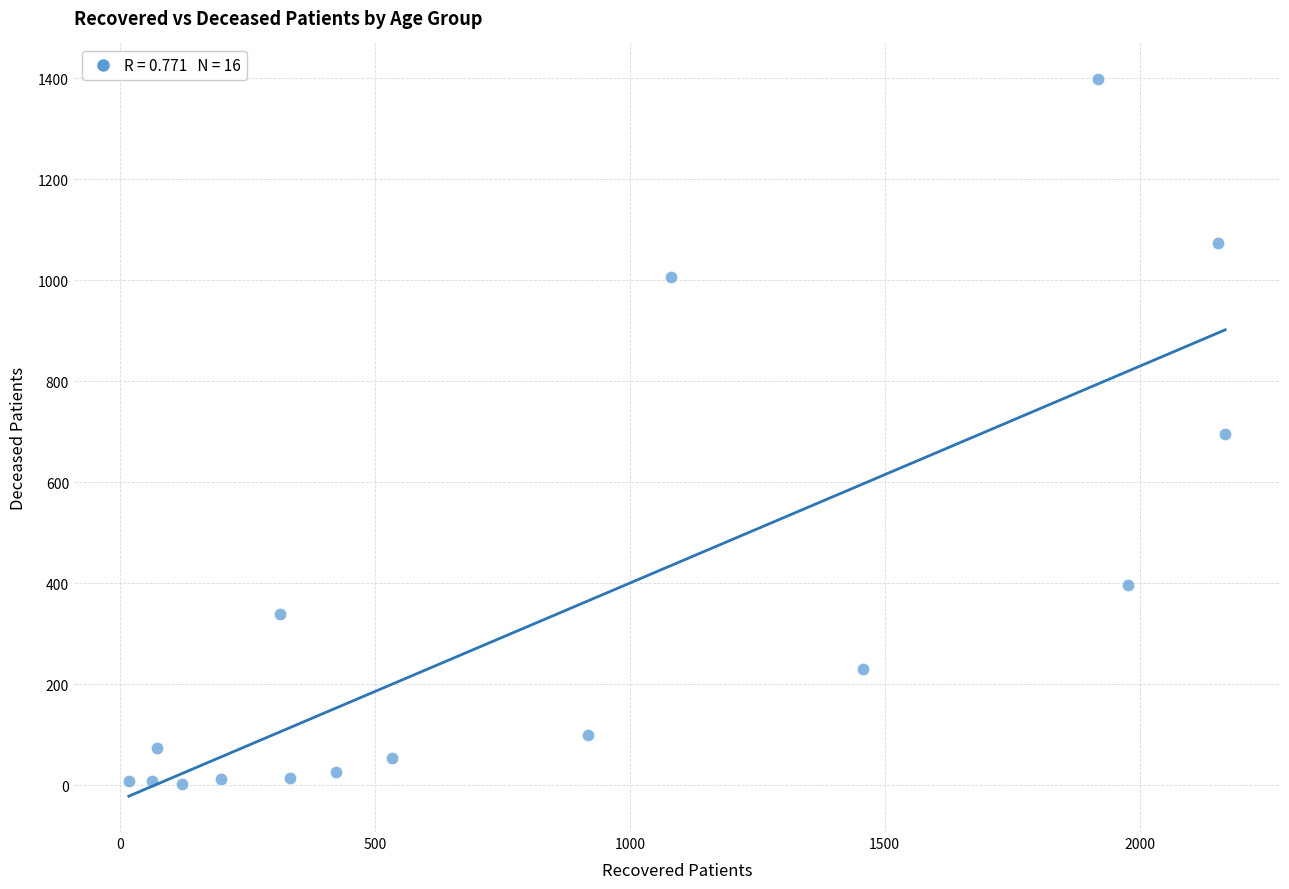

What is the range of Y values (max minus min)?

1396